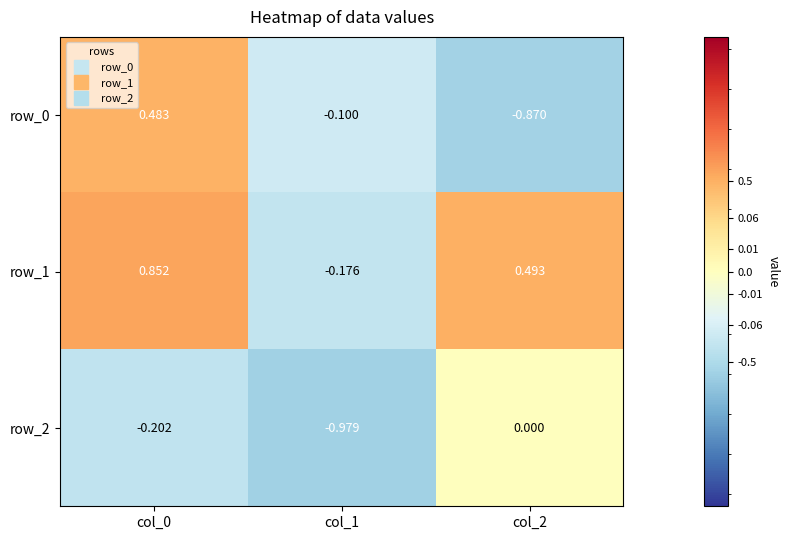

Which series has the largest total across all categories?

row_1